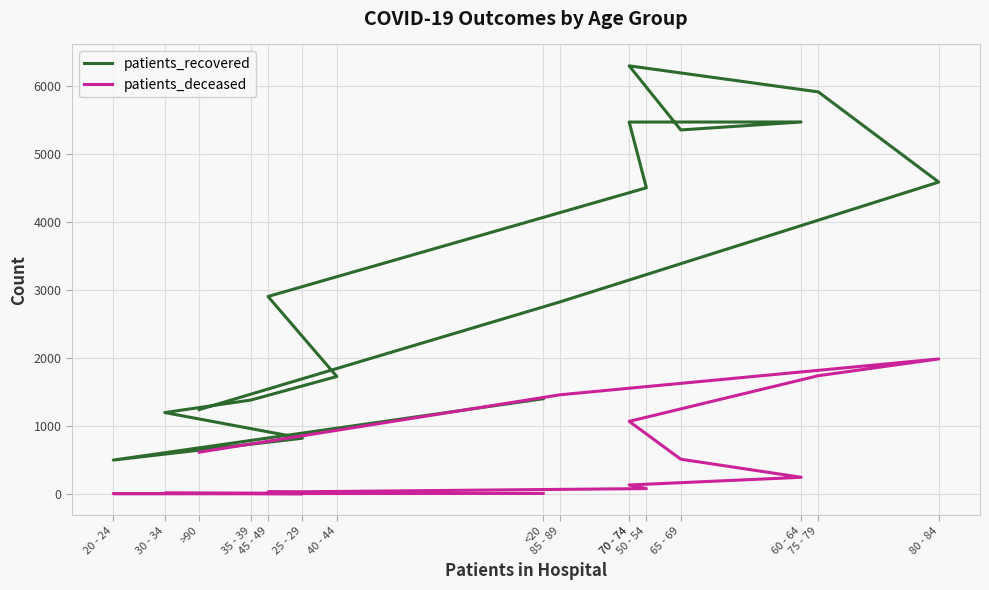

Where is the first local minimum for patients_recovered?

20 - 24